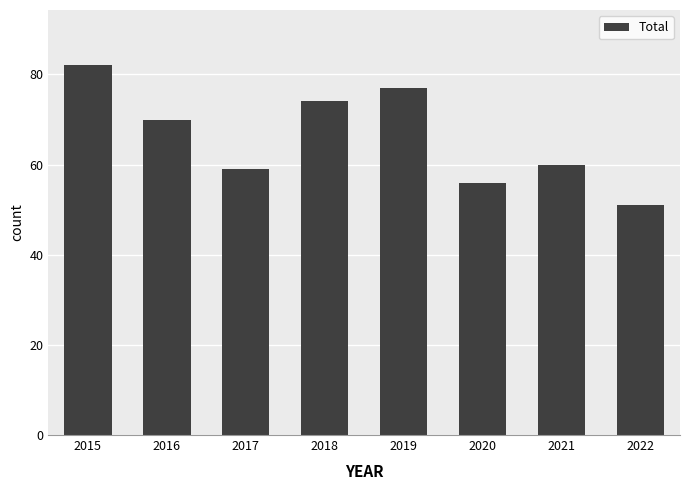

Between 2021 and 2018, which is larger?

2018